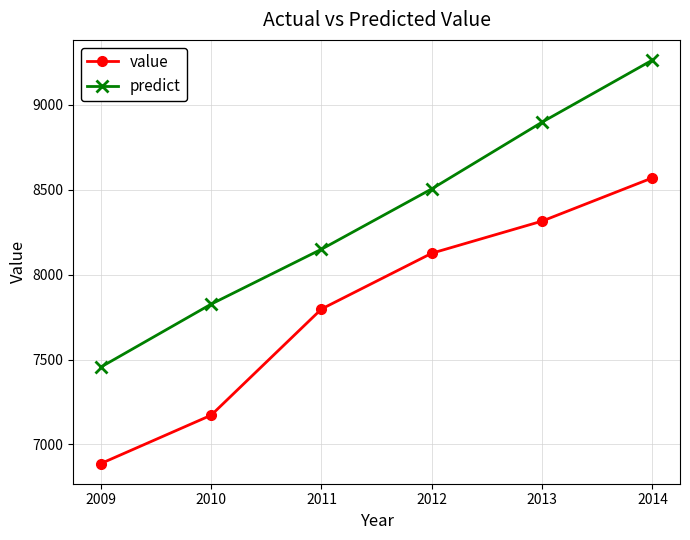

The predict series shows 8505.5 at 2012. True or false?

True